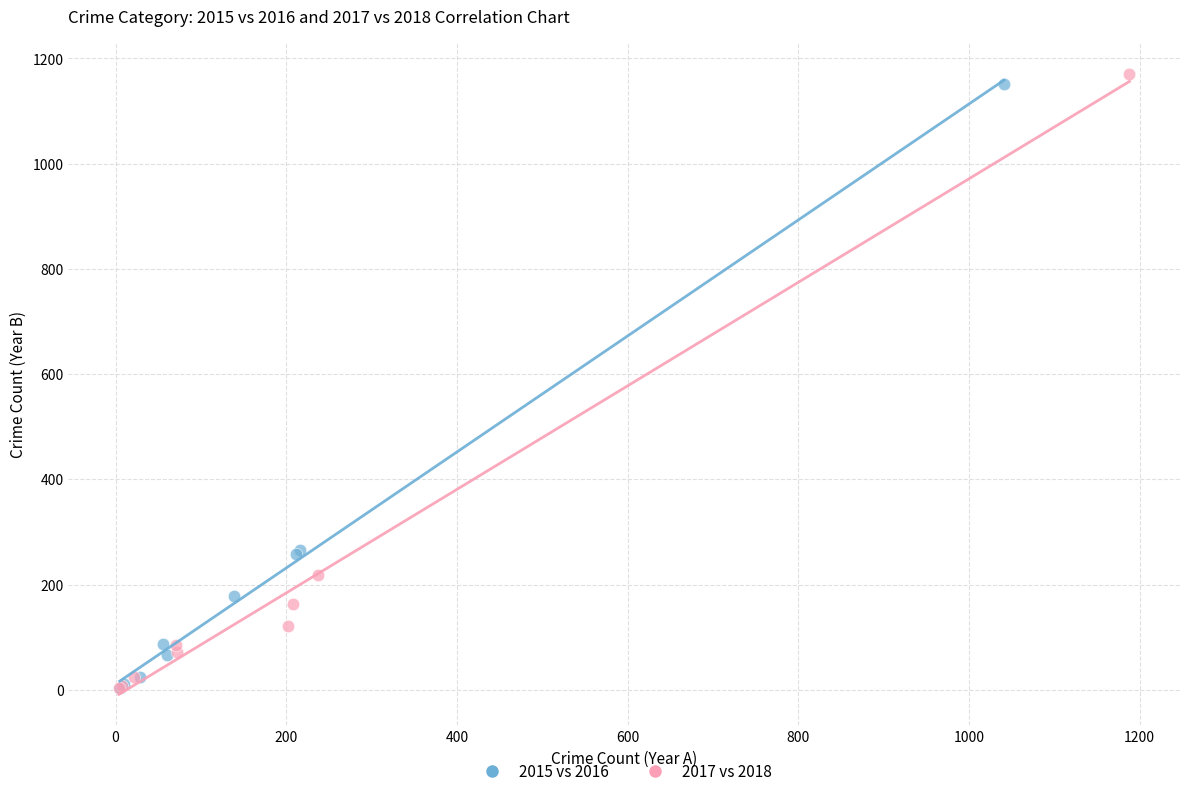

Which series reaches the maximum Y coordinate?

2017 vs 2018